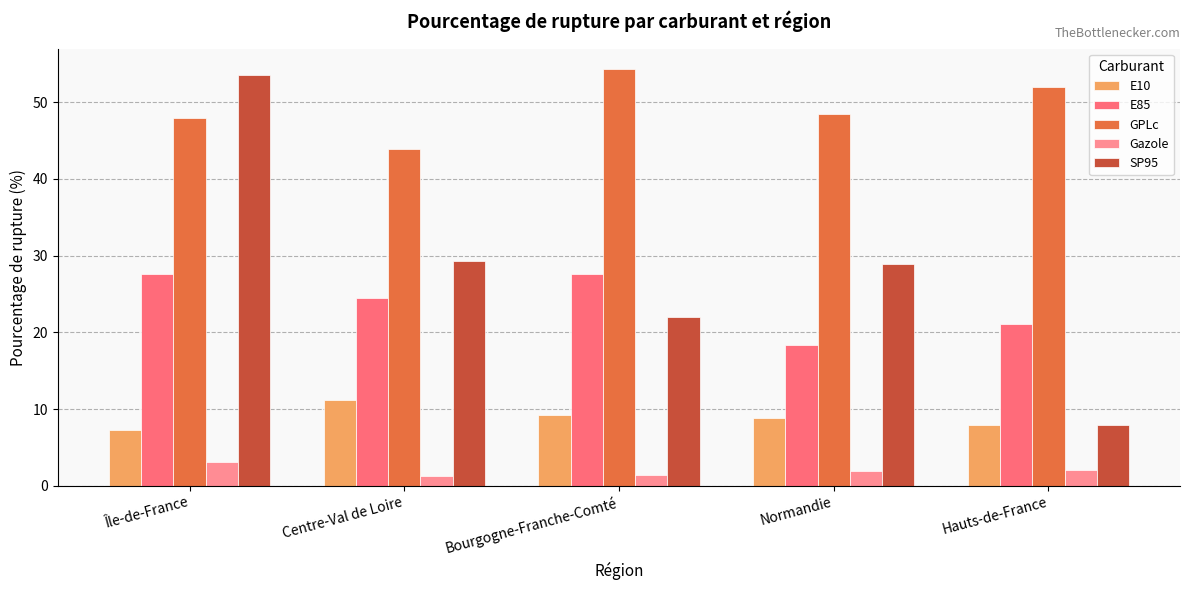

The GPLc series shows 30.1 at Bourgogne-Franche-Comté. True or false?

False